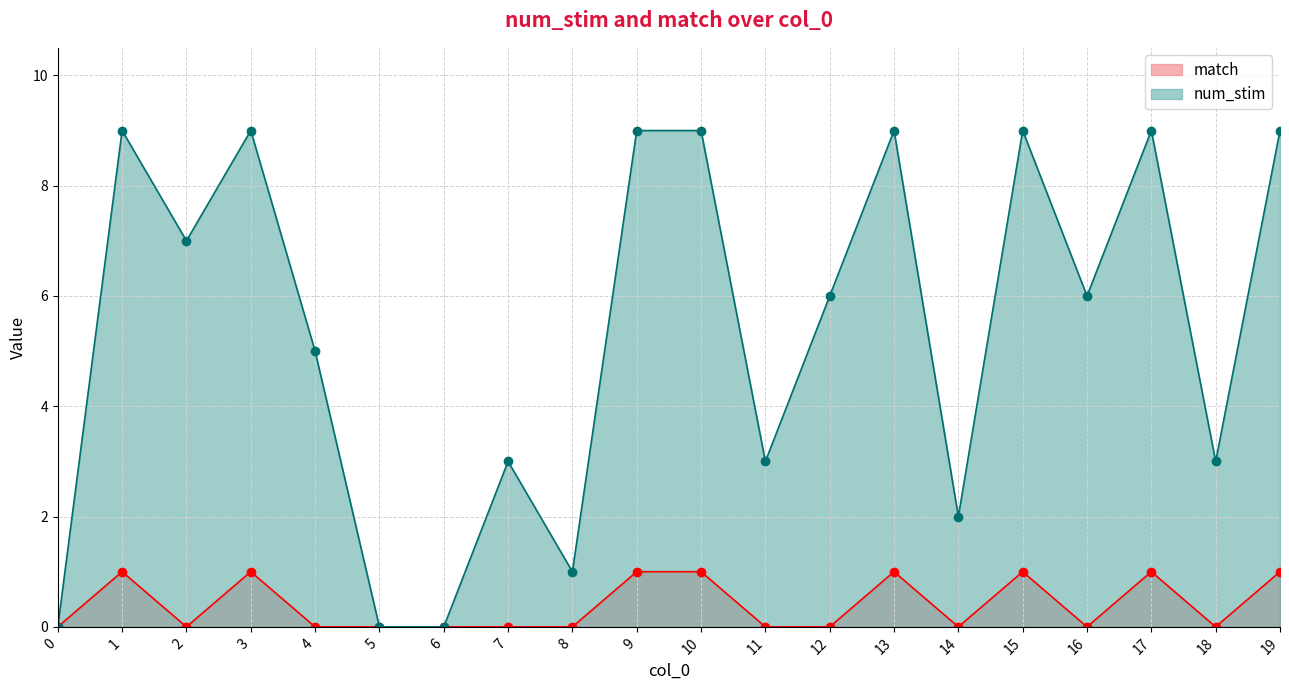

What are all the series names shown in the legend?

match, num_stim